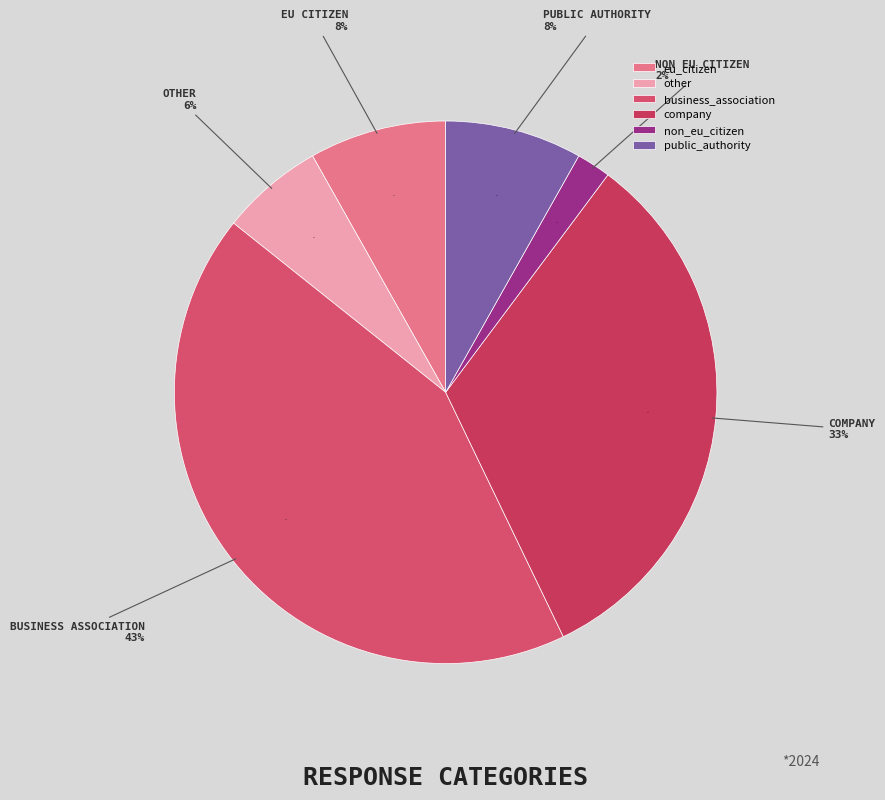

How many slices are in this pie chart?

6